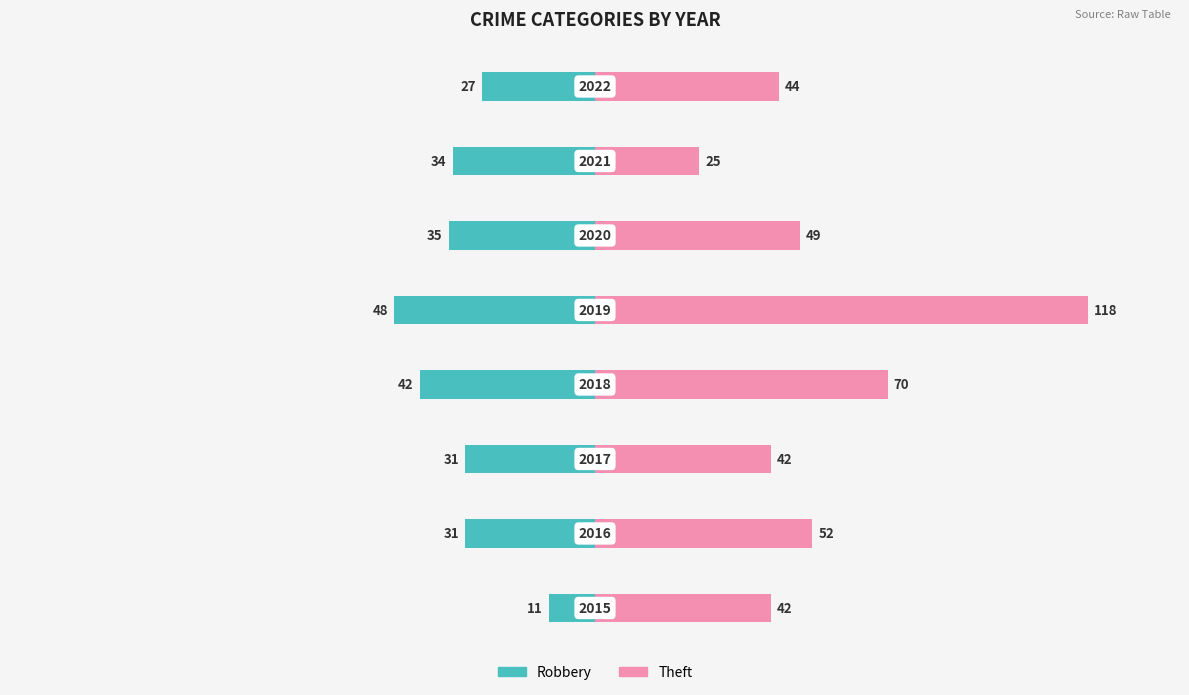

Reading left to right, extract all data points from this chart.

Robbery: -11	-31	-31	-42	-48	-35	-34	-27
Theft: 42	52	42	70	118	49	25	44